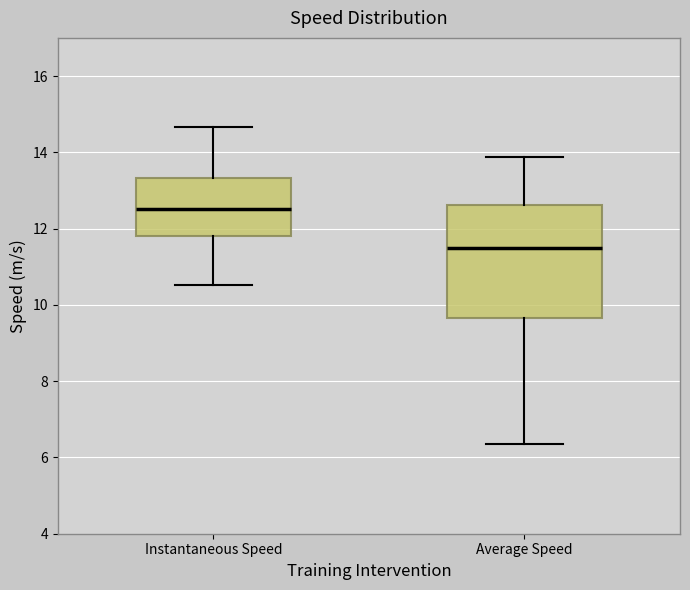

Which box's median line is the lowest?

Average Speed